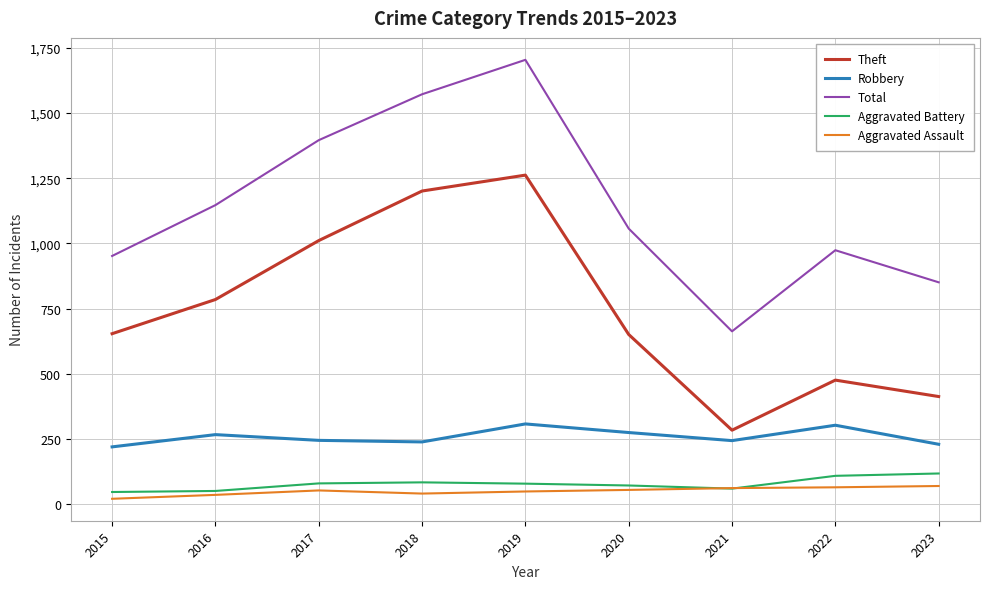

The value of Aggravated Assault at 2017 is 53. True or false?

True